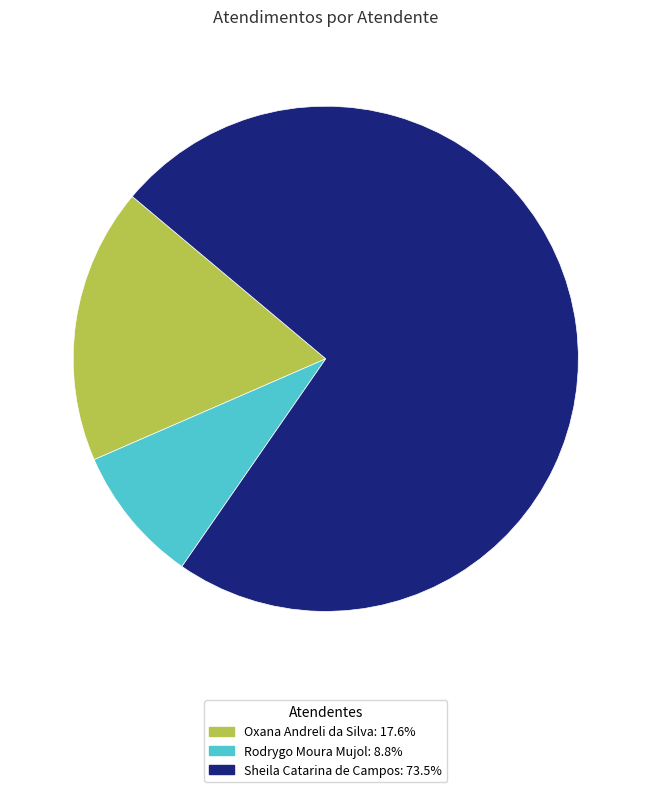

Is there any slice that represents more than half of the pie?

Yes